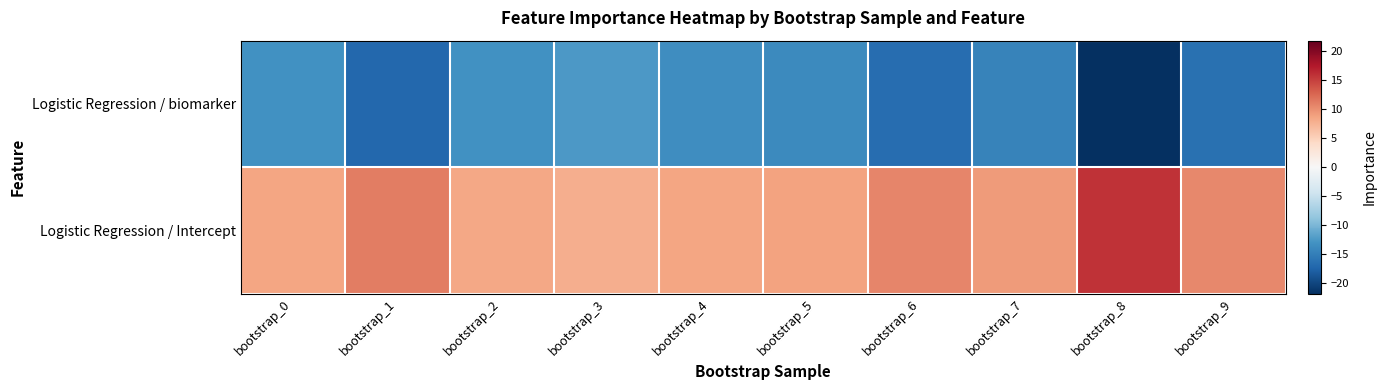

Which series has the largest total across all categories?

Logistic Regression / Intercept